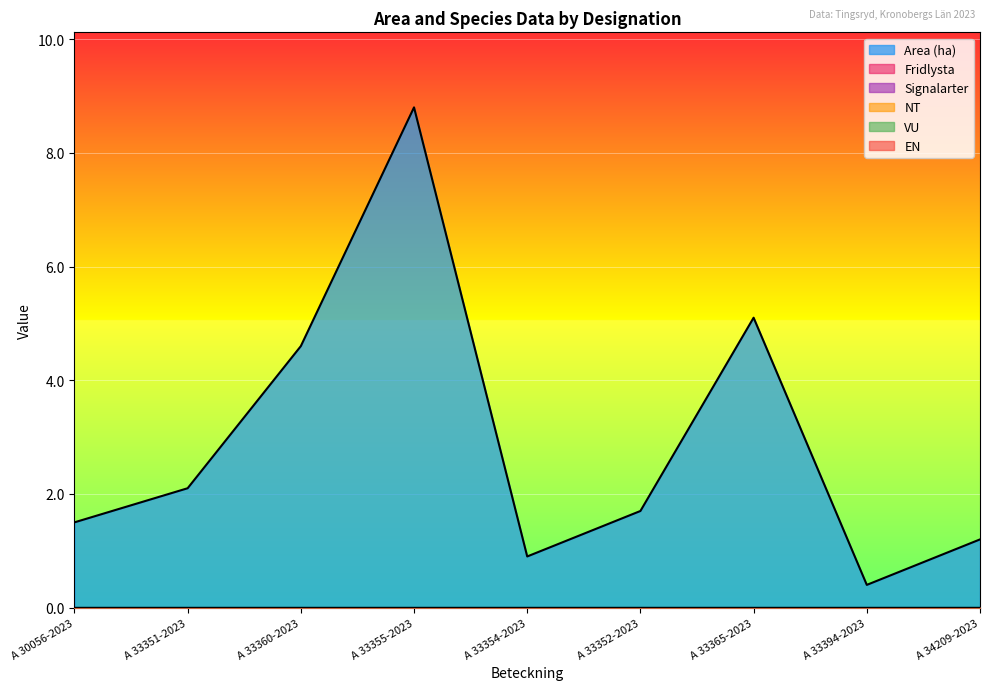

At A 33355-2023, list the series in order from largest to smallest.

Area (ha), Fridlysta, Signalarter, NT, VU, EN